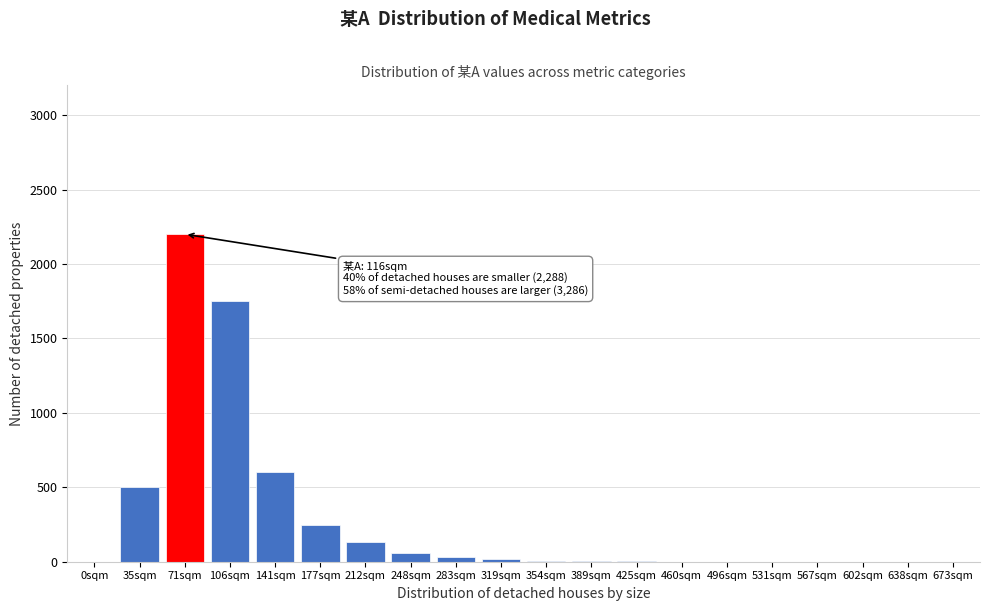

What is the greatest value displayed?

2200